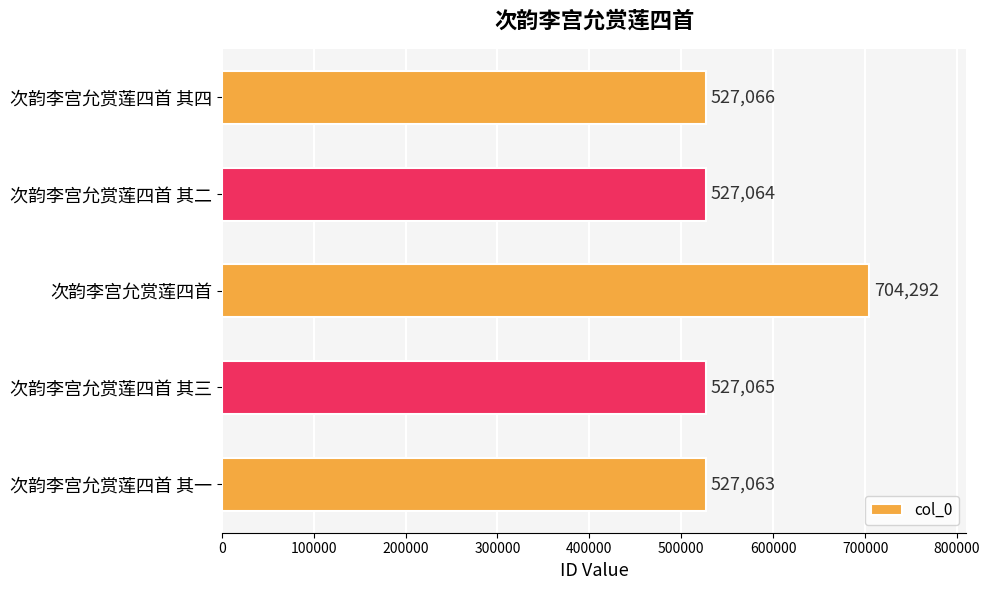

What is the minimum value shown in the chart?

527063